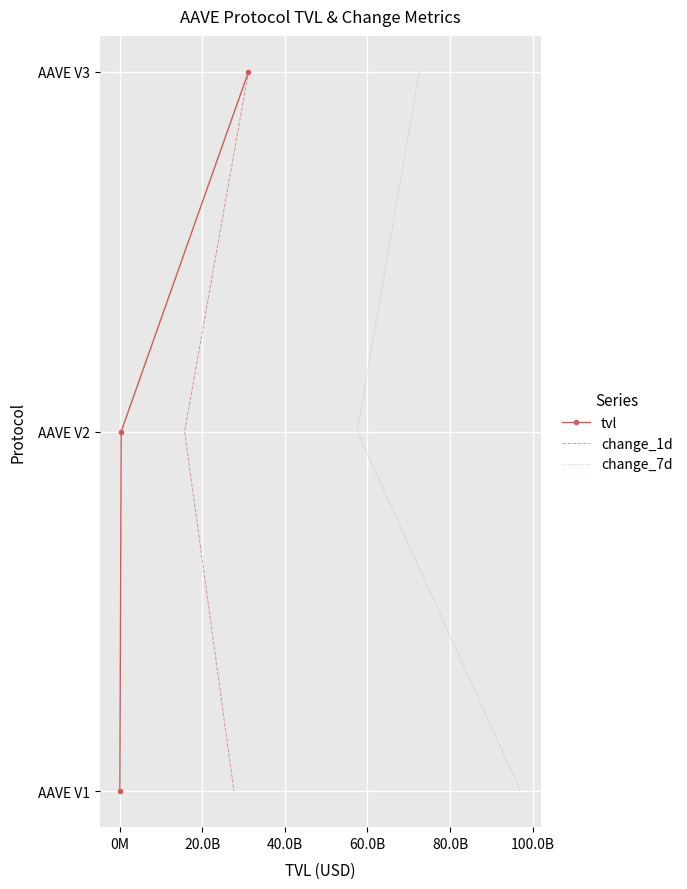

What is the difference between the second highest and minimum values in the tvl series?

1